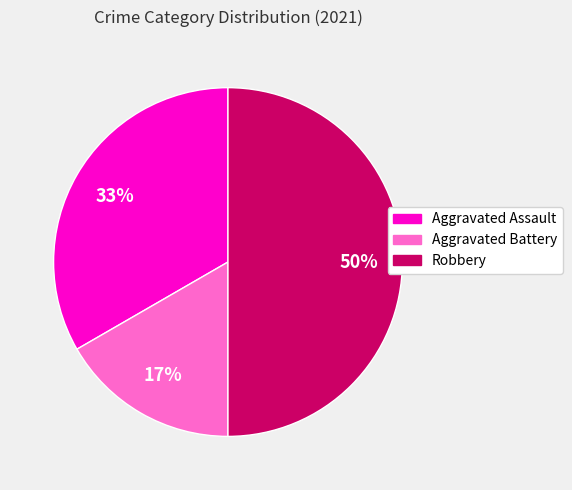

Is it true that Aggravated Battery is 17% of the pie?

True